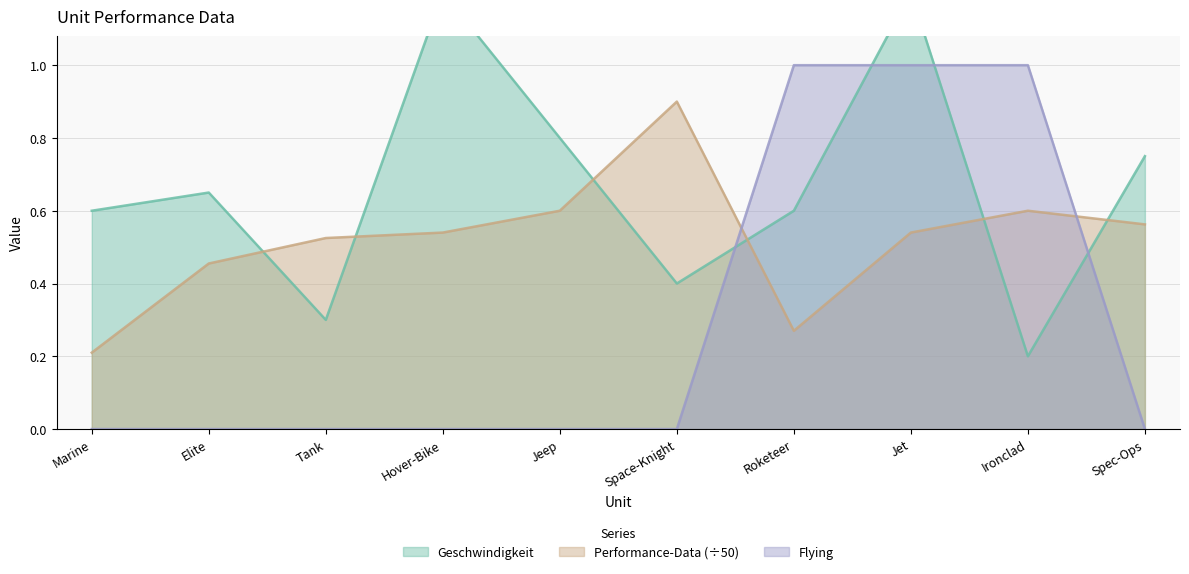

The value of Performance-Data at Elite is 0.2. True or false?

False